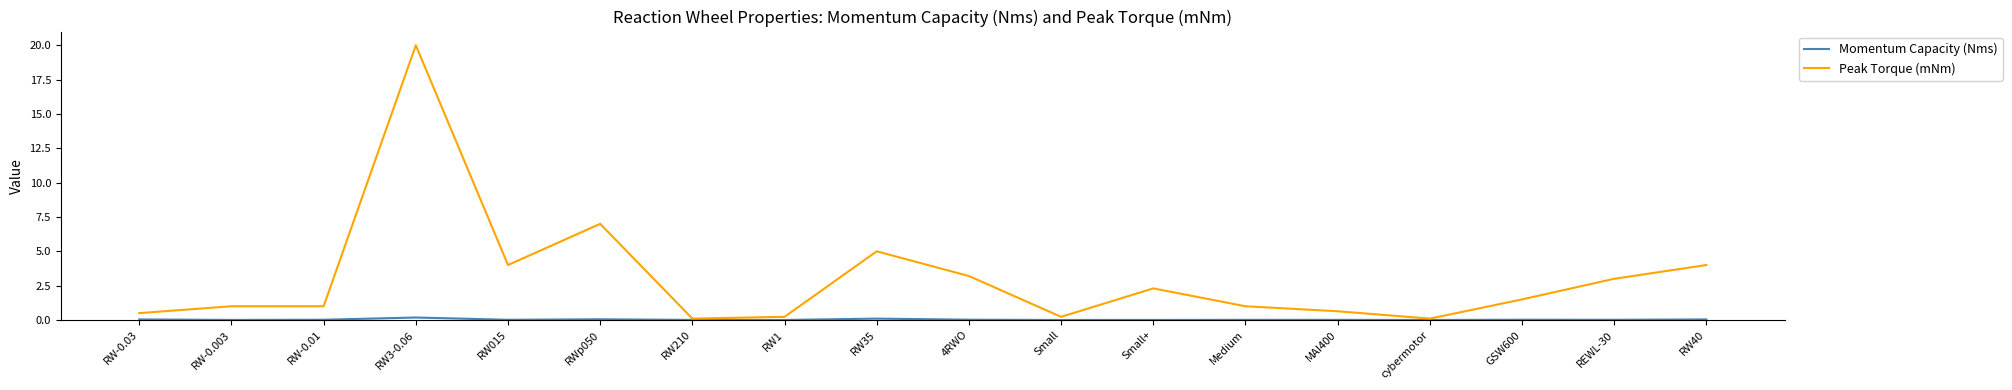

Count the number of categories in the chart.

18